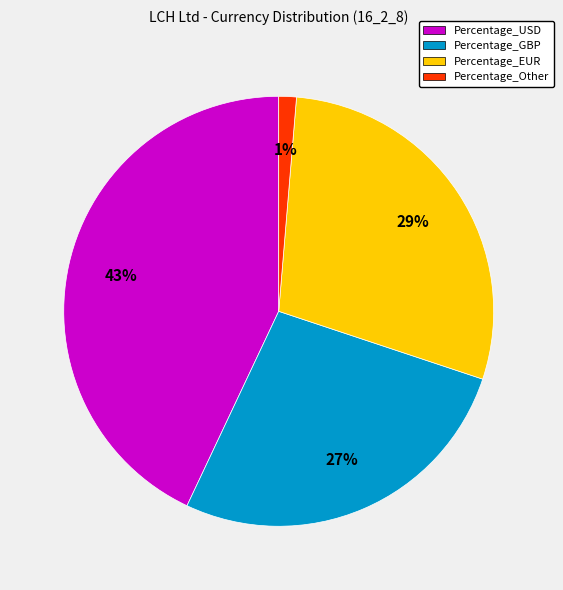

To the nearest percent, what portion does Percentage_GBP represent?

27%